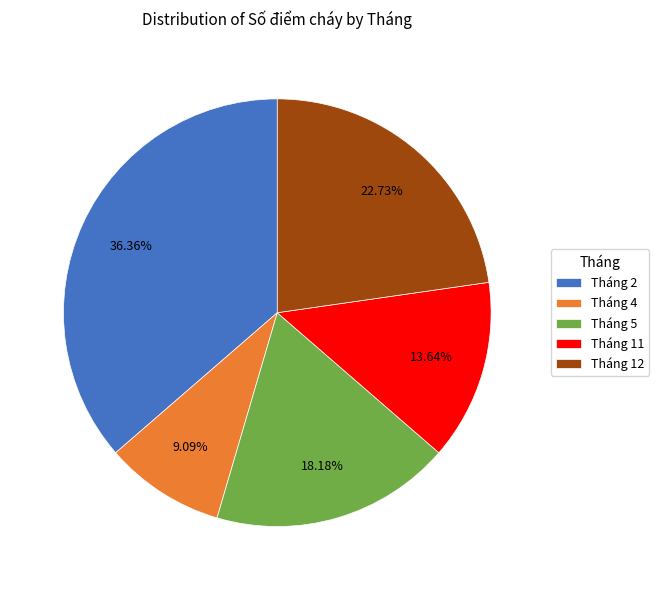

Is it true that Tháng 12 is 9% of the pie?

False